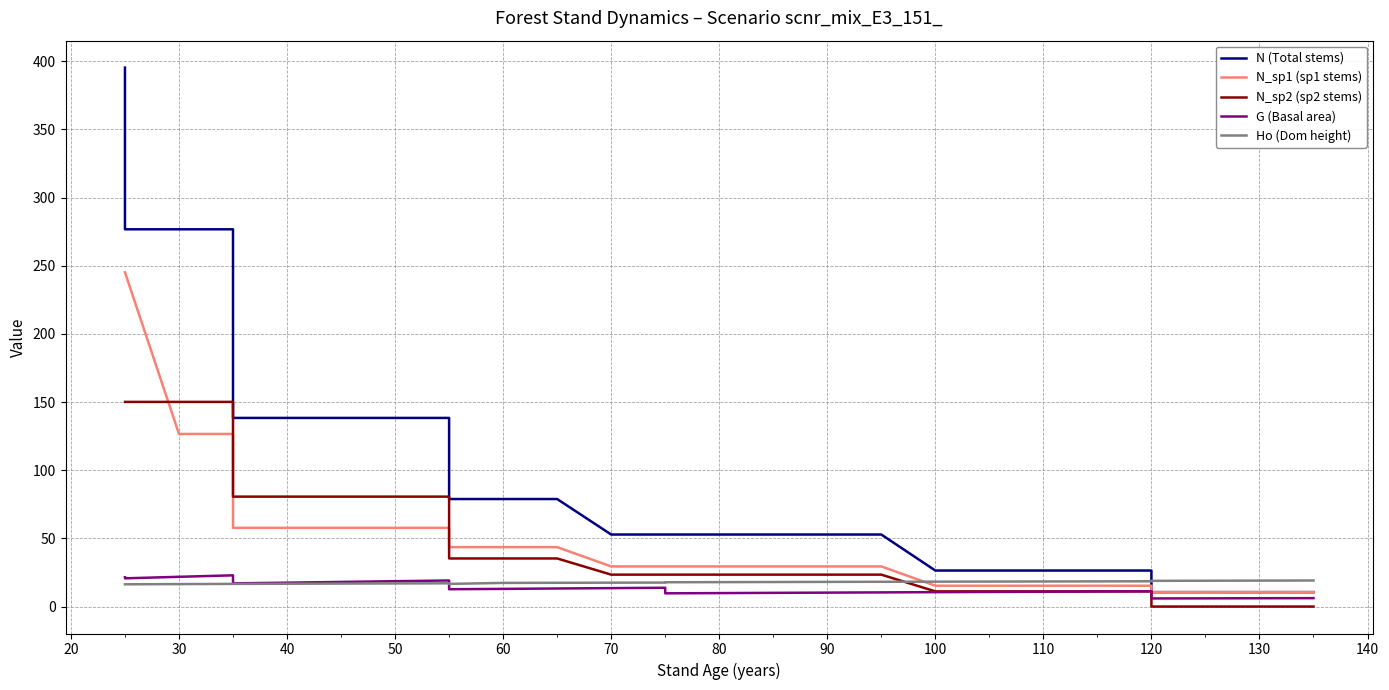

How many interior local peaks does the Ho (Dom height) series have?

1